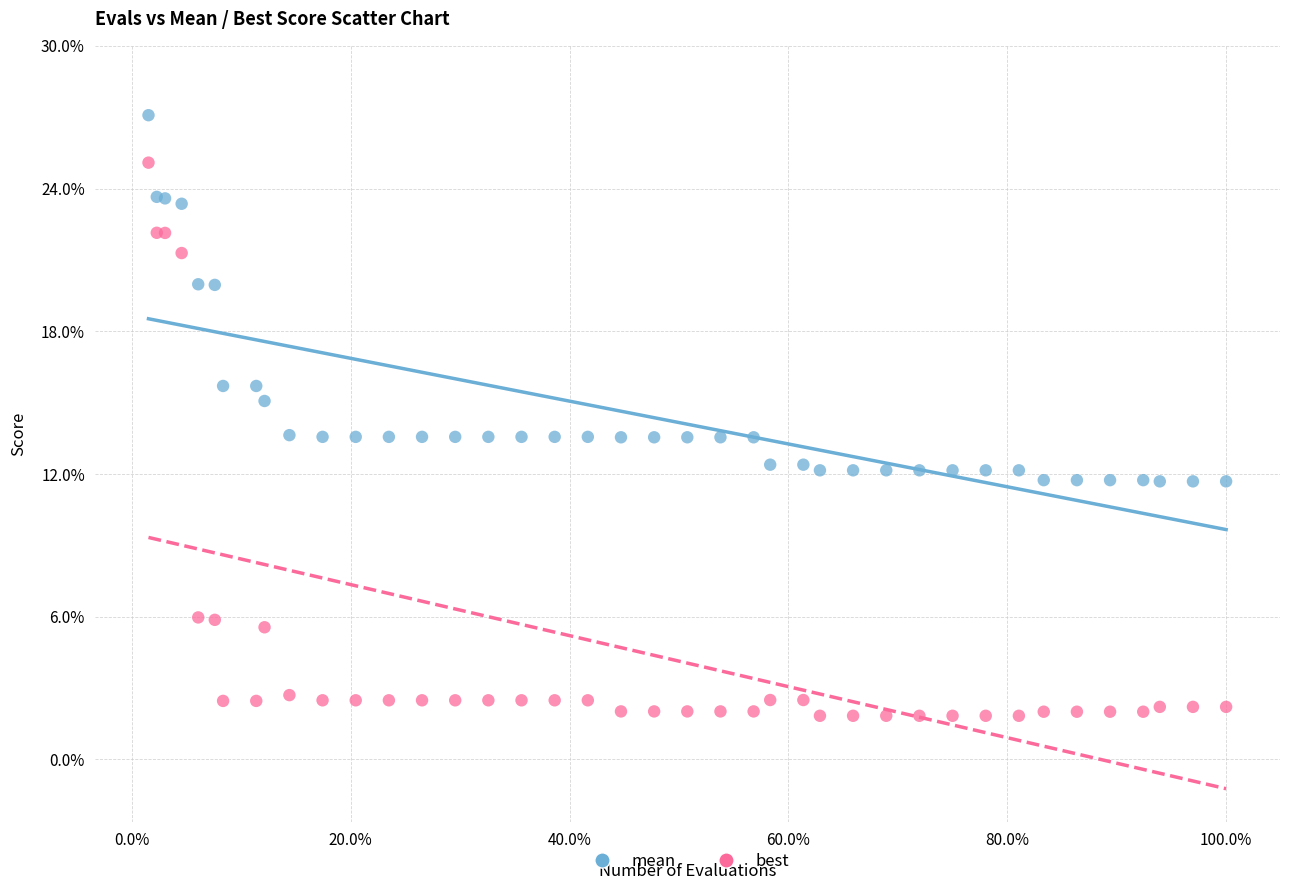

Which series reaches the minimum Y coordinate?

best